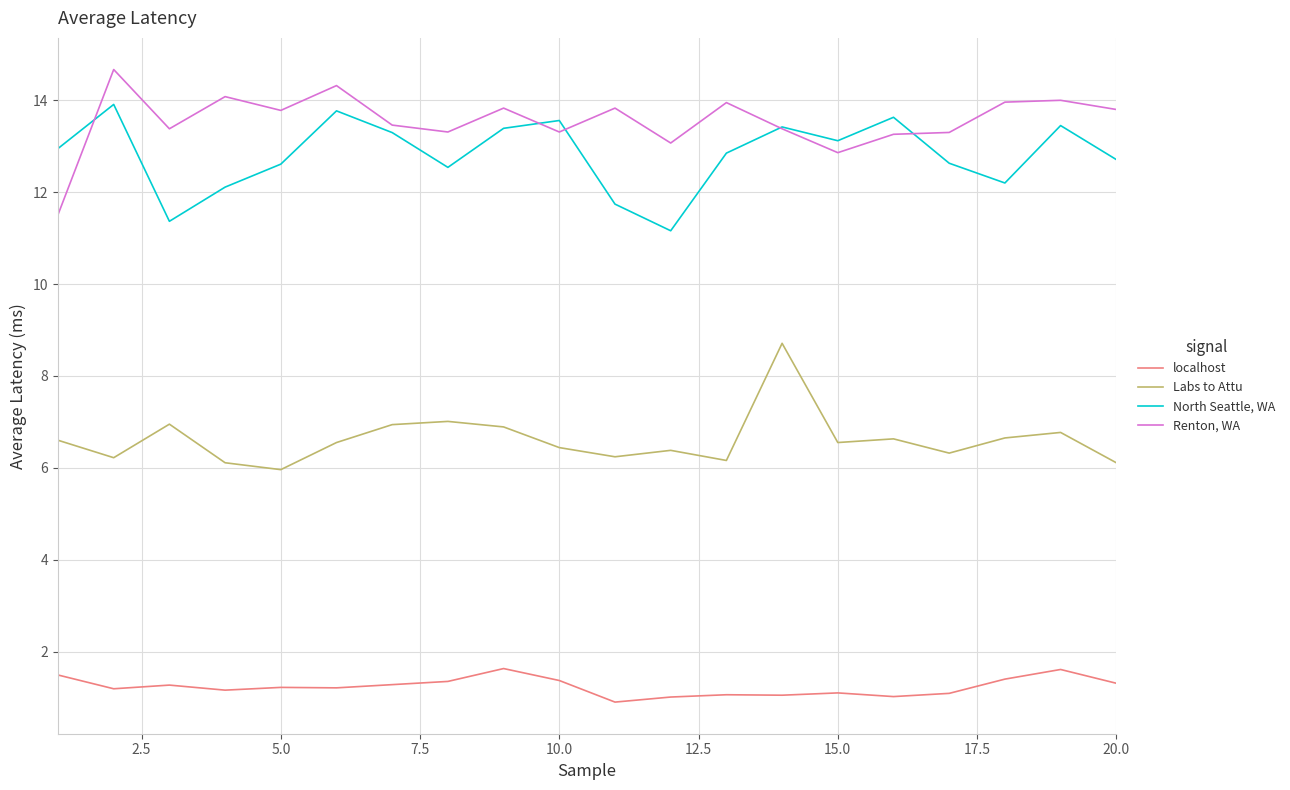

Which series has the largest total across all categories?

Renton, WA